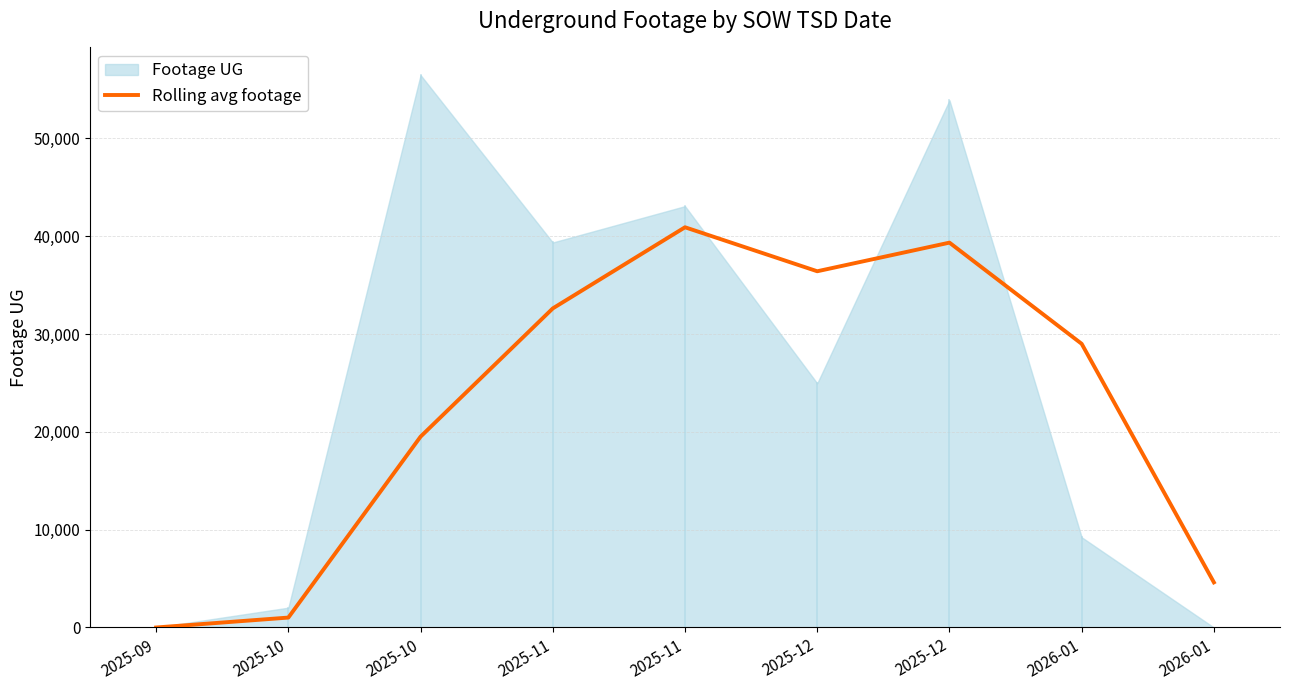

Rank the categories by value from lowest to highest.

2025-09, 2025-10, 2026-01, 2025-10, 2026-01, 2025-11, 2025-12, 2025-12, 2025-11